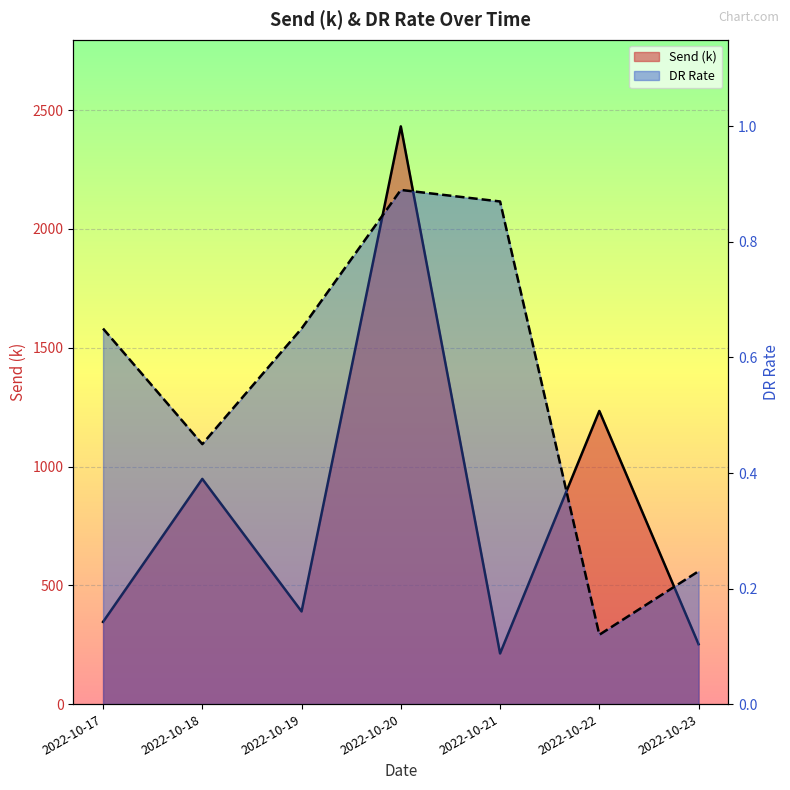

At which label does Send (k) reach its peak?

2022-10-20